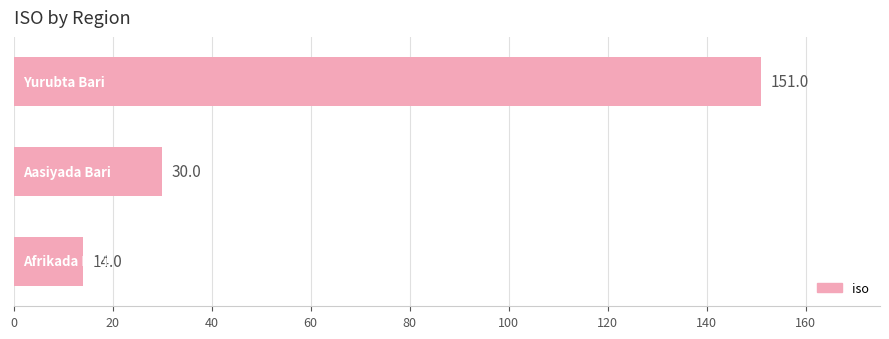

What is the sum of all values?

195